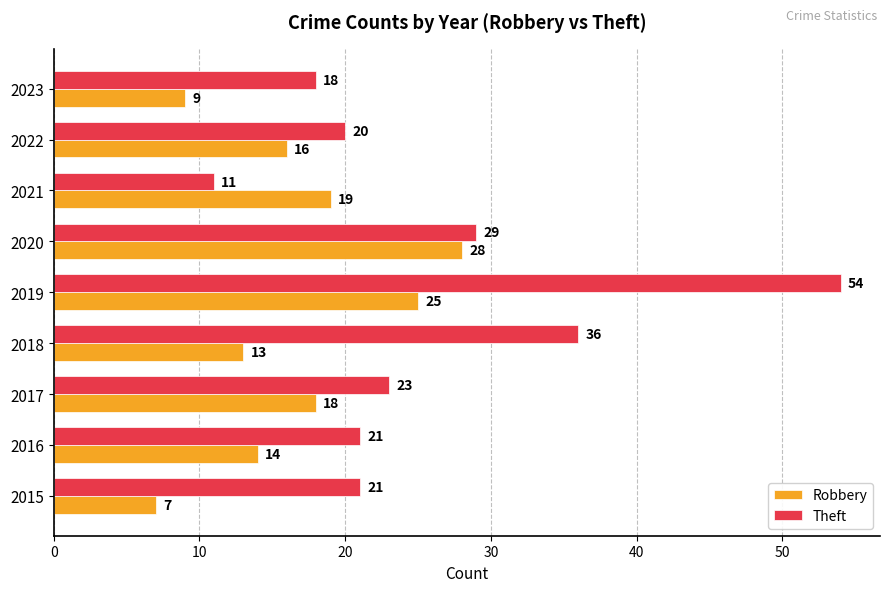

At how many categories does at least one series exceed 26?

3